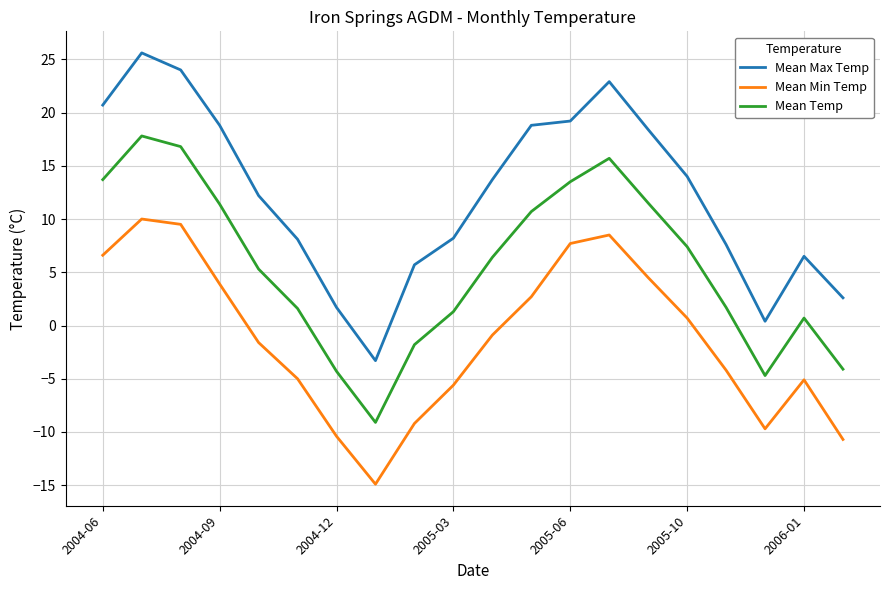

List the series in order of their overall mean, highest first.

Mean Max Temp, Mean Temp, Mean Min Temp